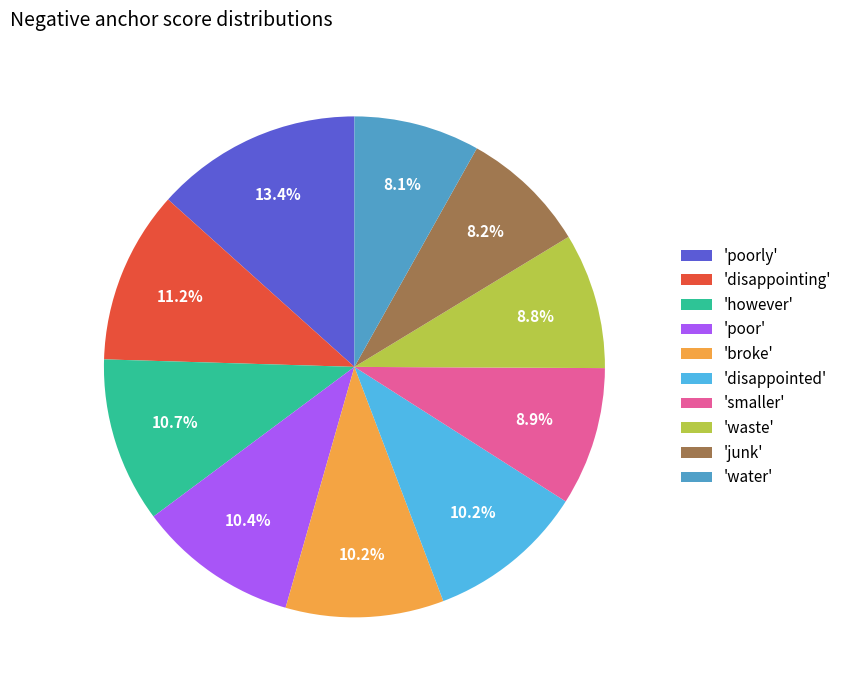

Combined, what portion of the pie is 'broke' and 'disappointed'?

20.4%